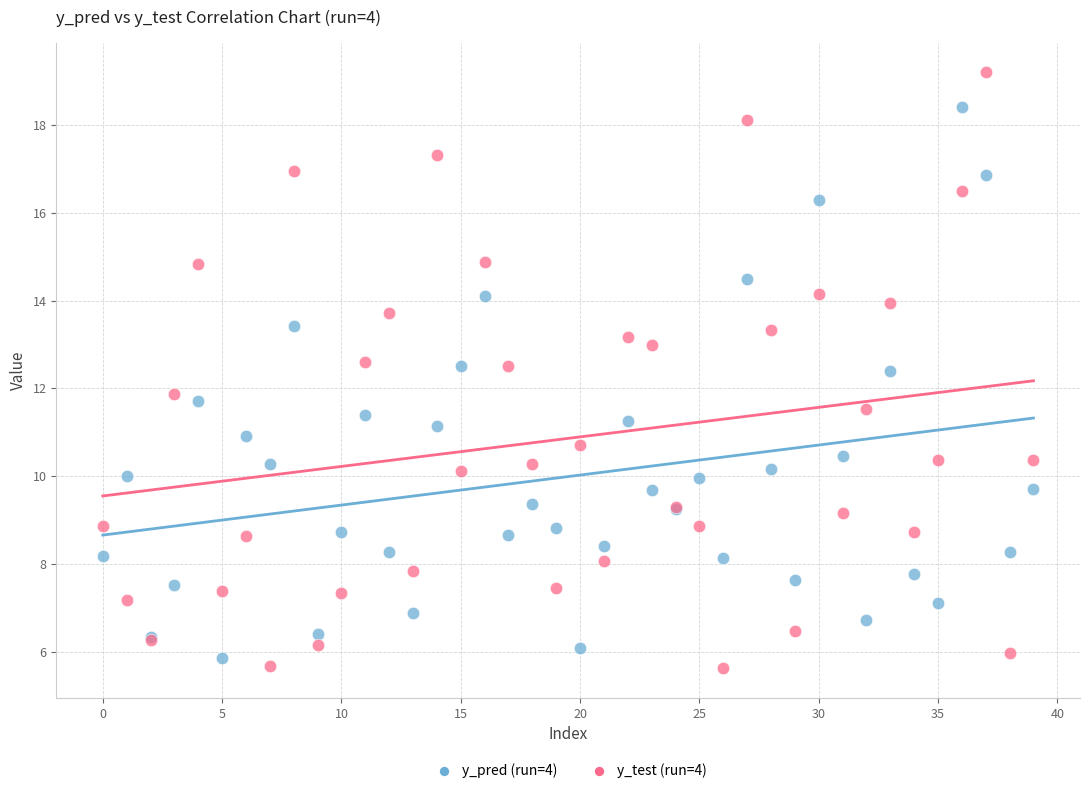

Which series contains the highest Y value?

y_test (run=4)